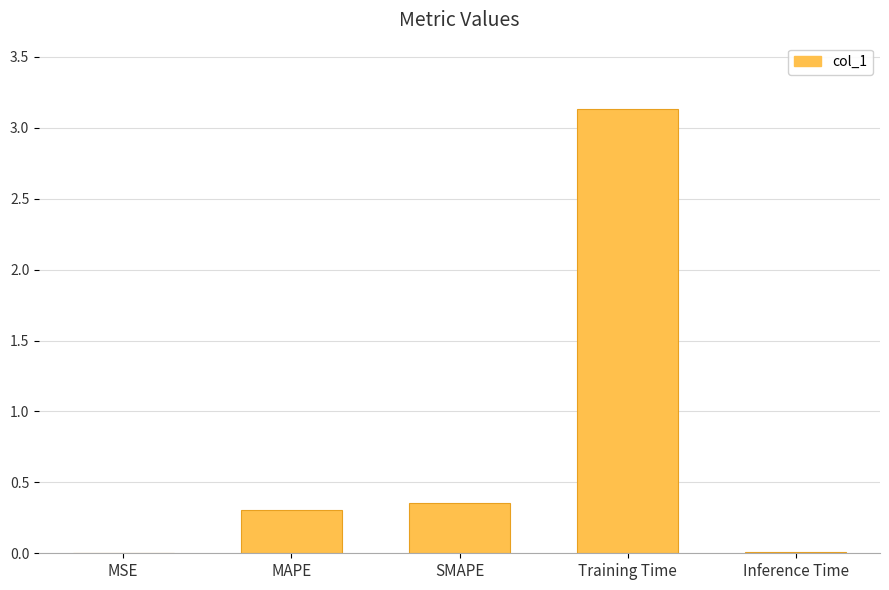

What value does the data have at MAPE?

0.3